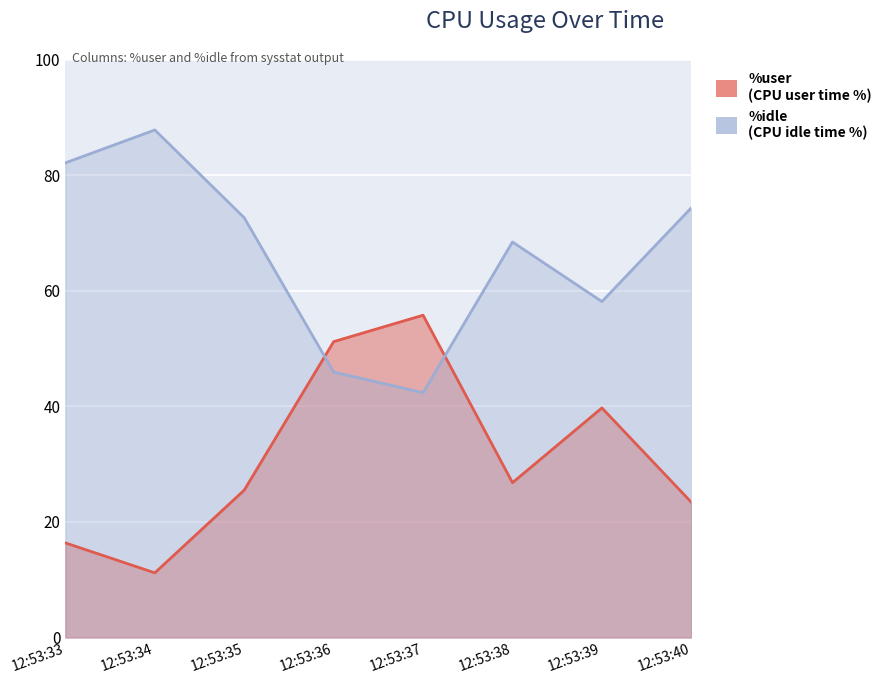

Is it true that %user equals 16.4 at 12:53:33?

True